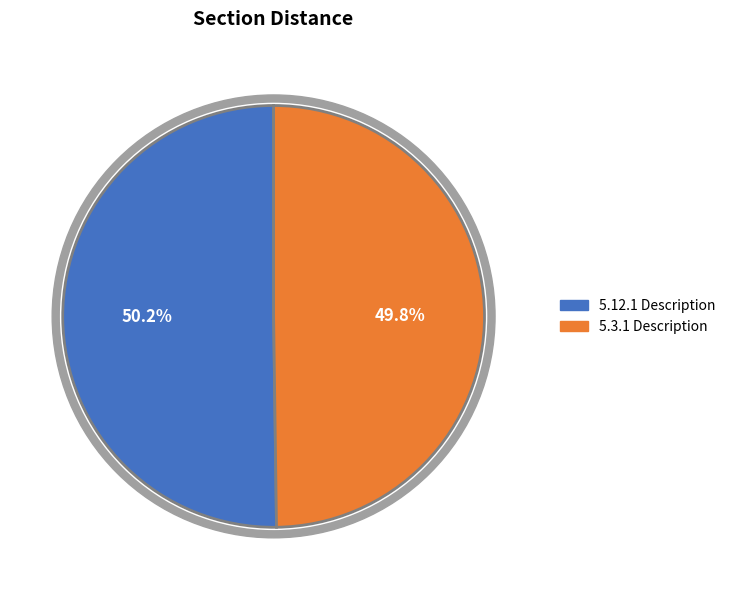

Which slice is the smallest?

5.3.1 Description